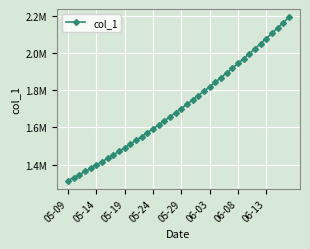

Is this an area chart (filled region under the line)?

No